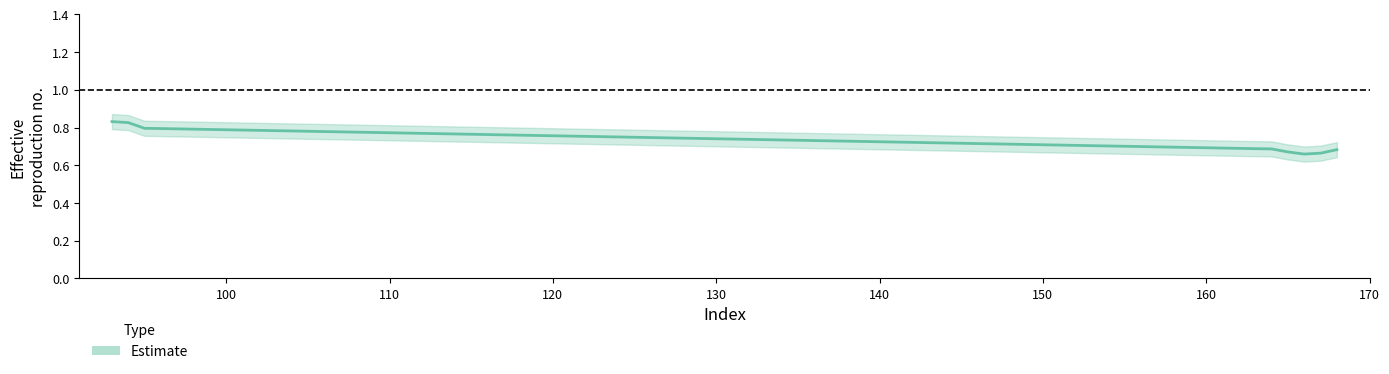

List the labels in order of value, largest first.

93, 94, 95, 96, 163, 164, 168, 165, 167, 166